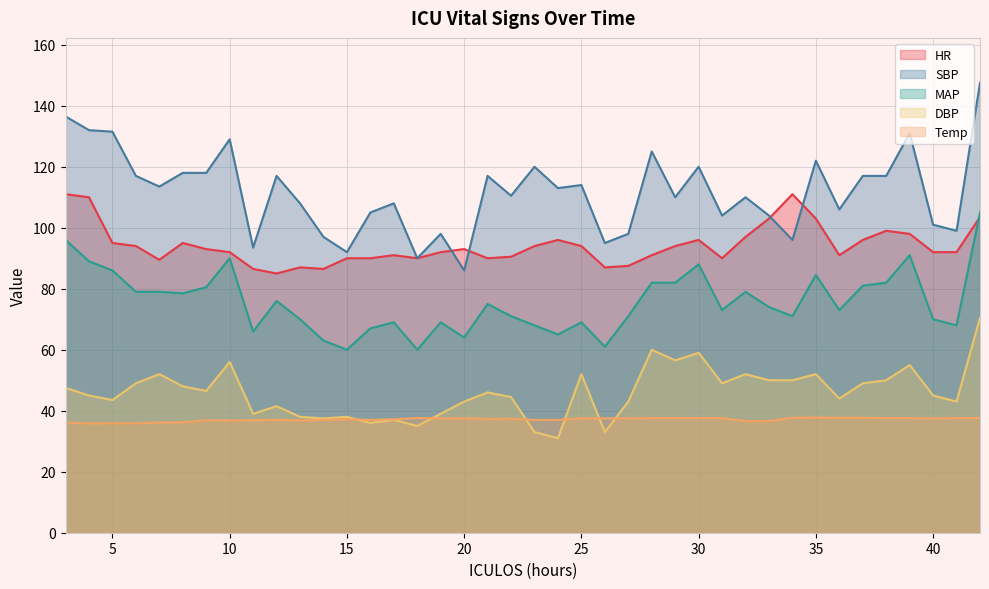

At which category is the sum across all series the highest?

42